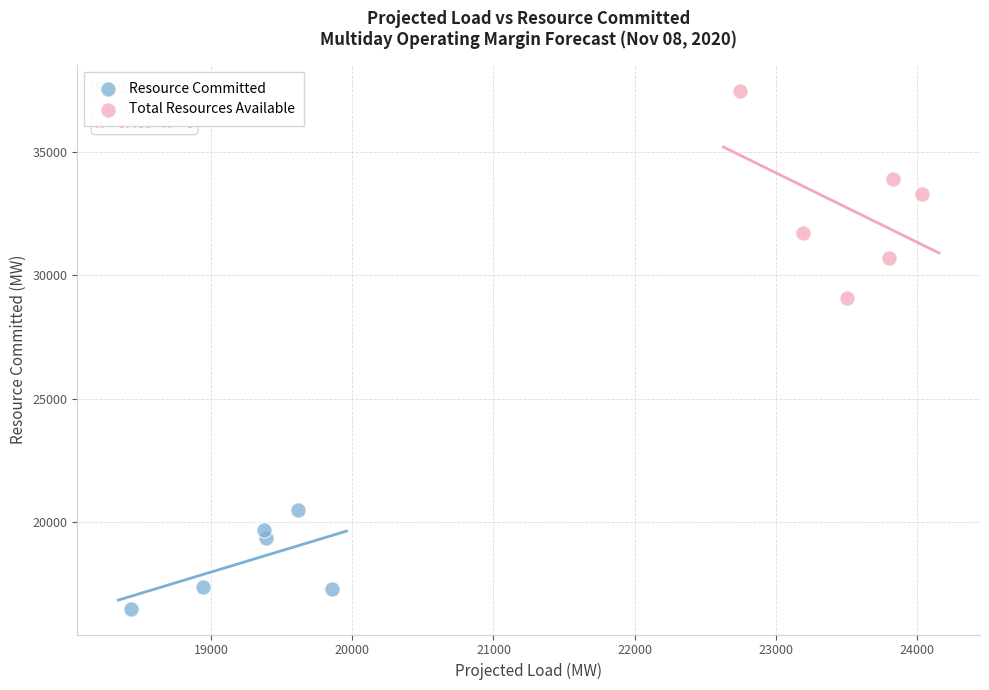

Which series contains the highest Y value?

Total Resources Available